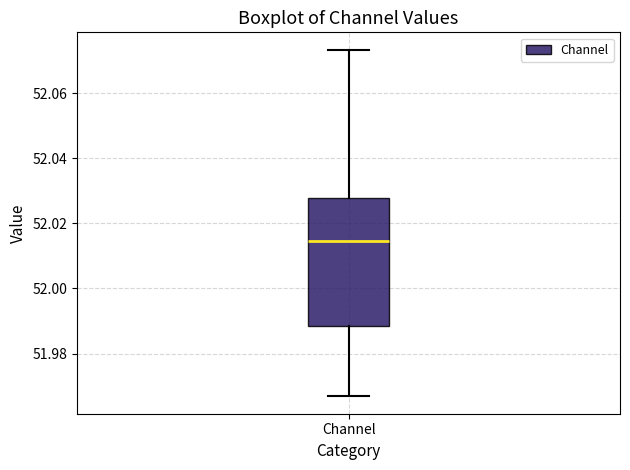

Where is the lower edge of the box for Channel on the y-axis? The values are not printed on the chart, so give them approximately, as read against the axis.

51.988